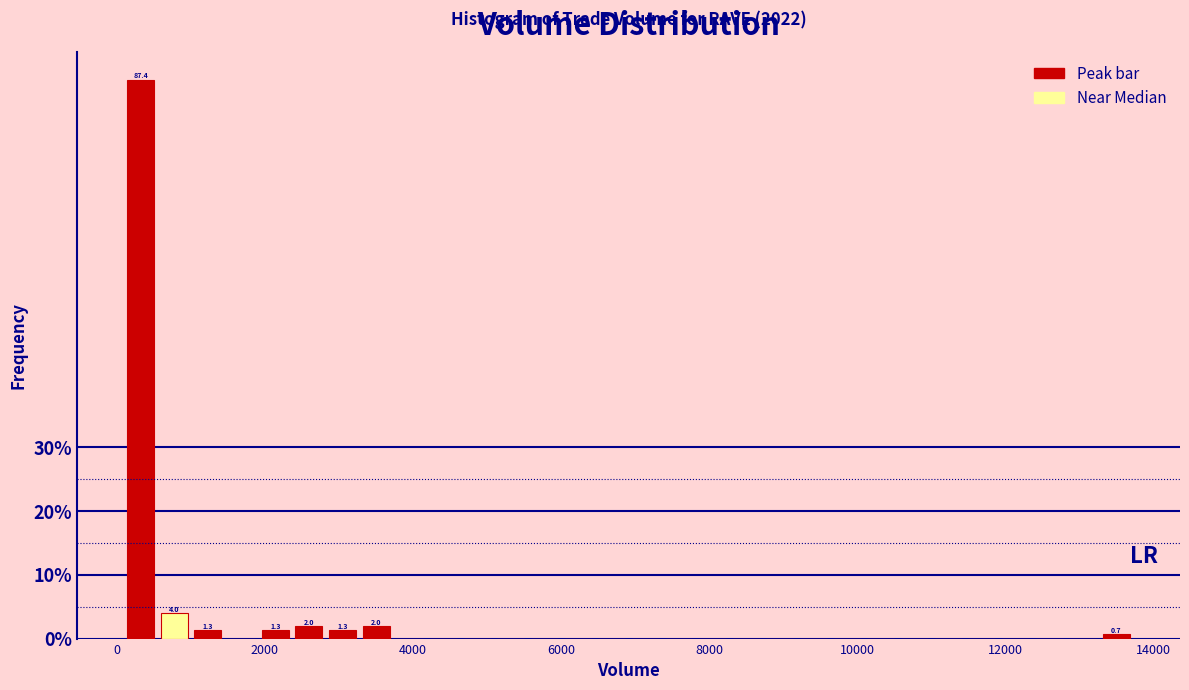

Read against the x-axis, roughly where is the centre of the tallest bar?

400